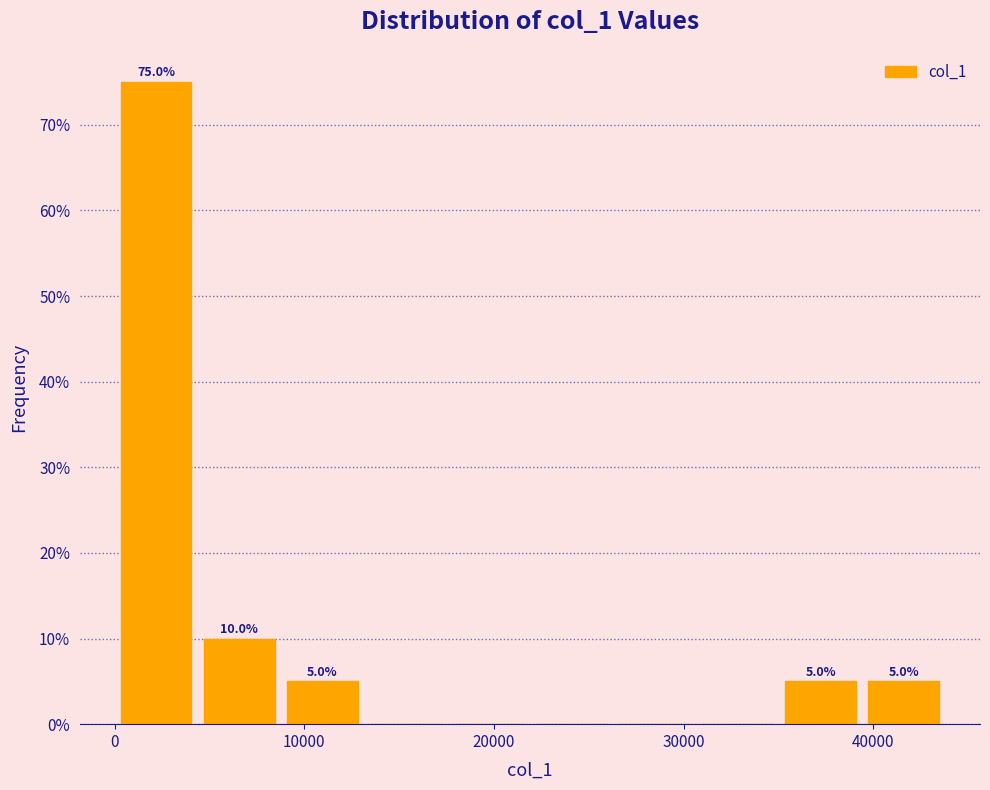

Over which range of the x-axis is the bar tallest?

0 to 4000